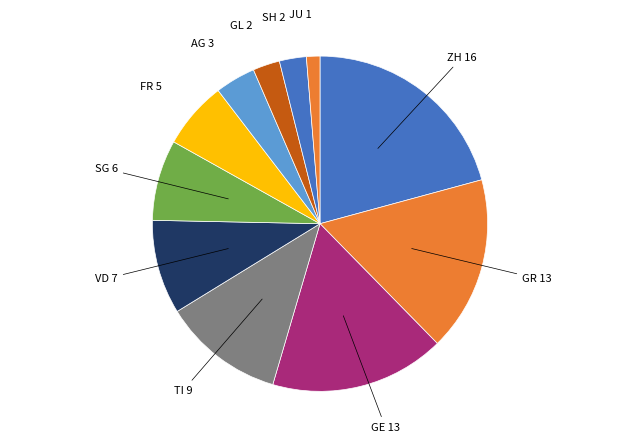

Which category has the biggest portion of the pie?

ZH